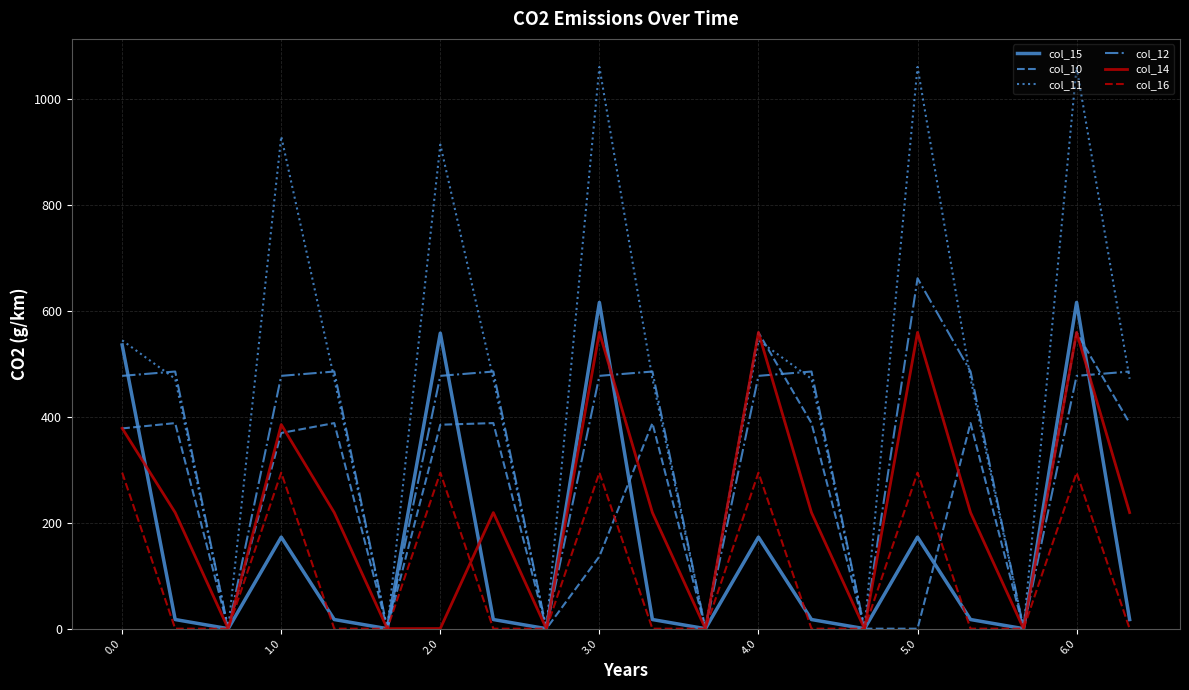

Which series has the widest spread of values?

col_11